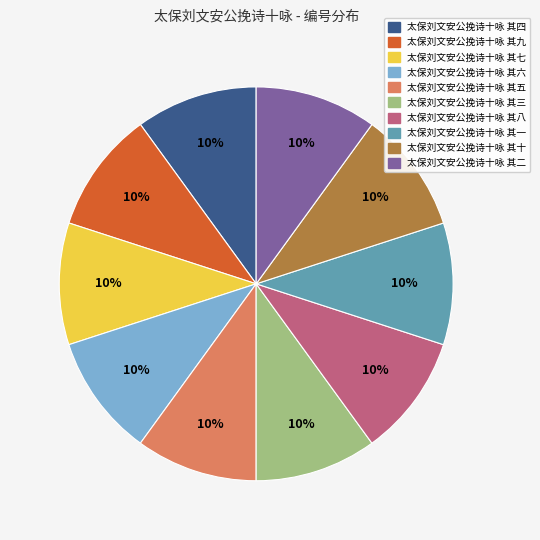

To the nearest percent, what is the combined percentage of 太保刘文安公挽诗十咏 其三 and 太保刘文安公挽诗十咏 其九?

20%